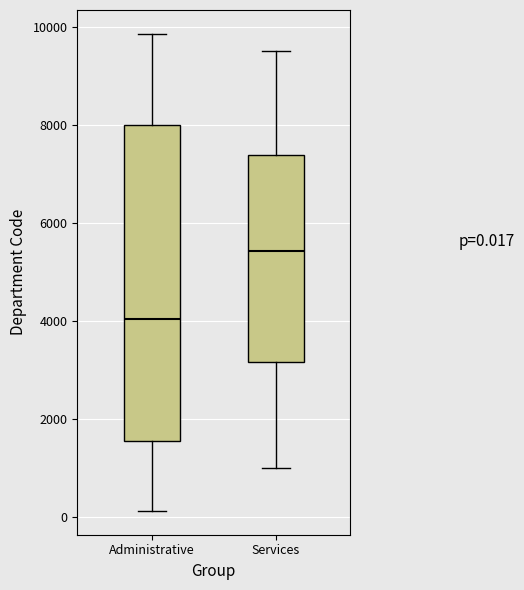

Which box is the tallest, from its lower edge to its upper edge?

Administrative